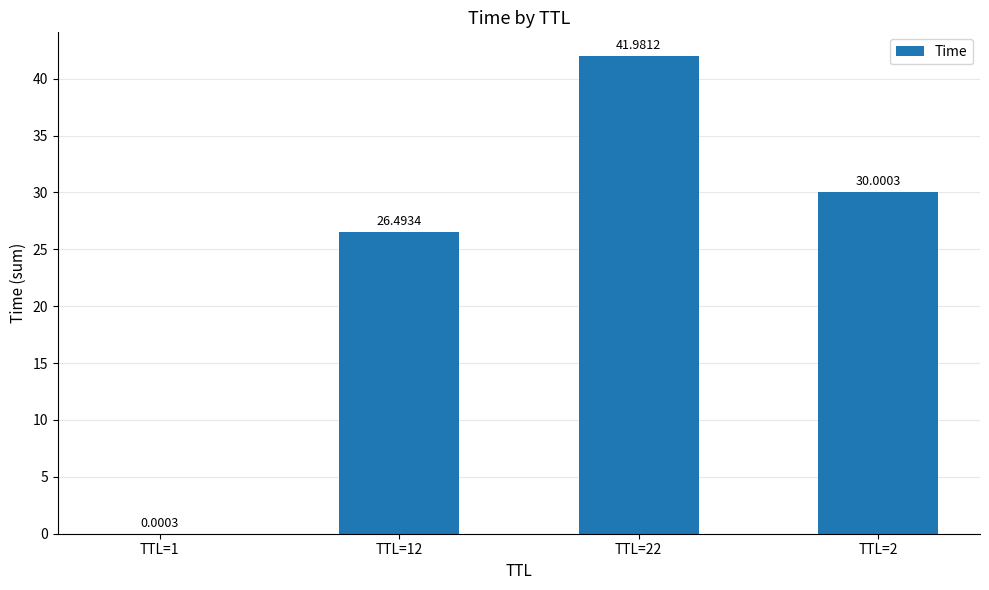

The chart shows a value of 14.5 at TTL=12. True or false?

False